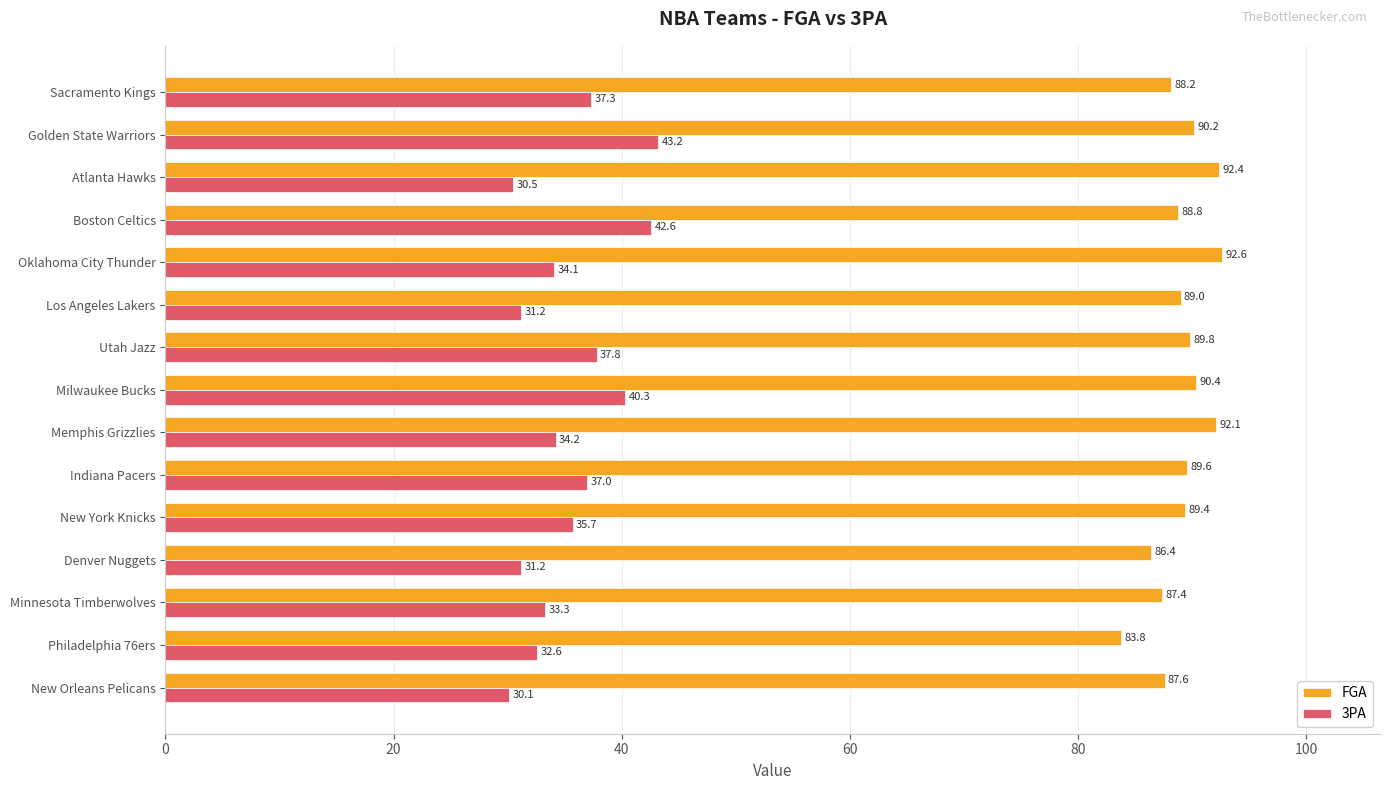

Which series has the largest total across all categories?

FGA